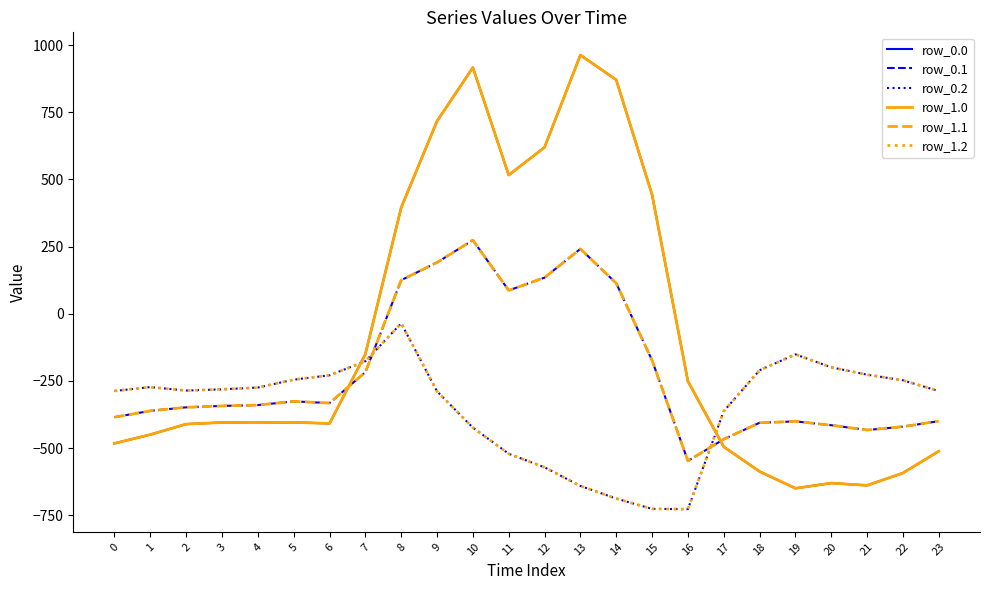

Does the chart display data point markers on the line(s)?

No